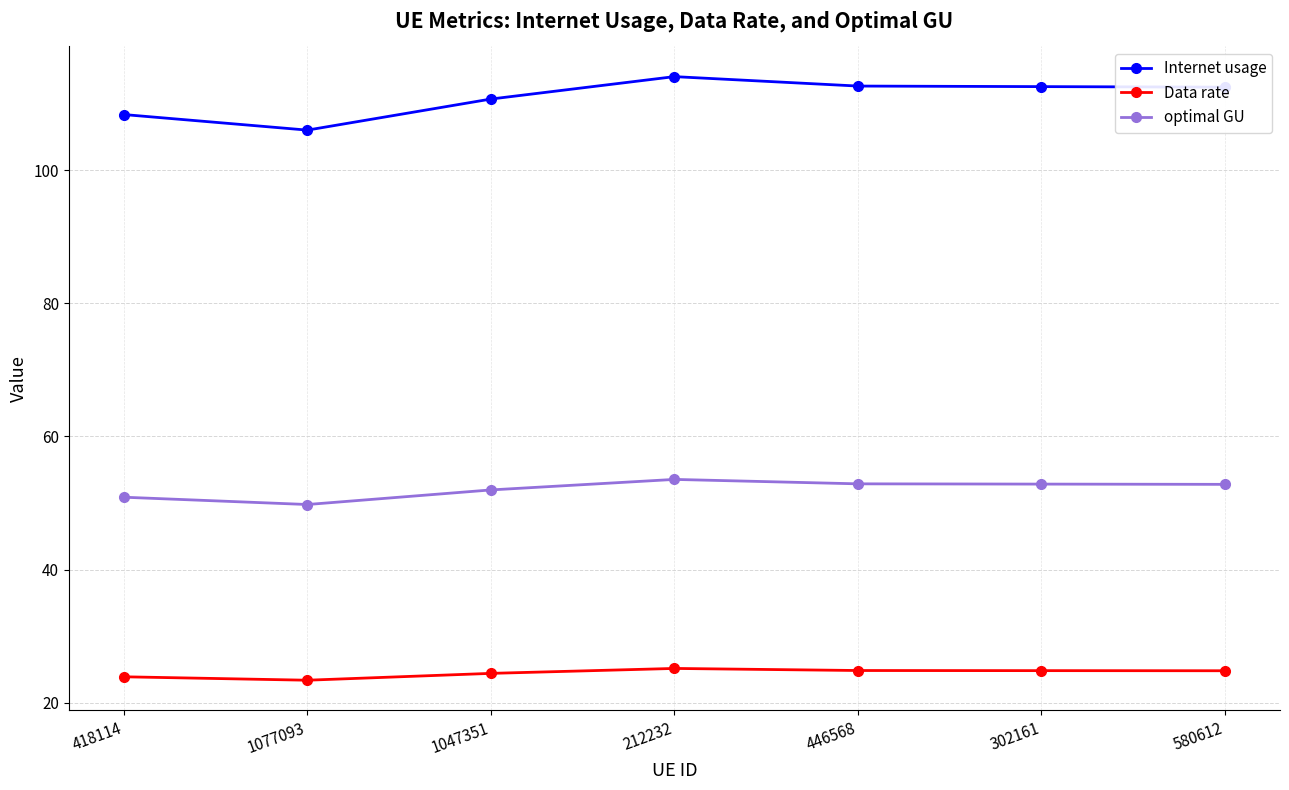

What is the spread (max minus min) of values at 212232?

89.0